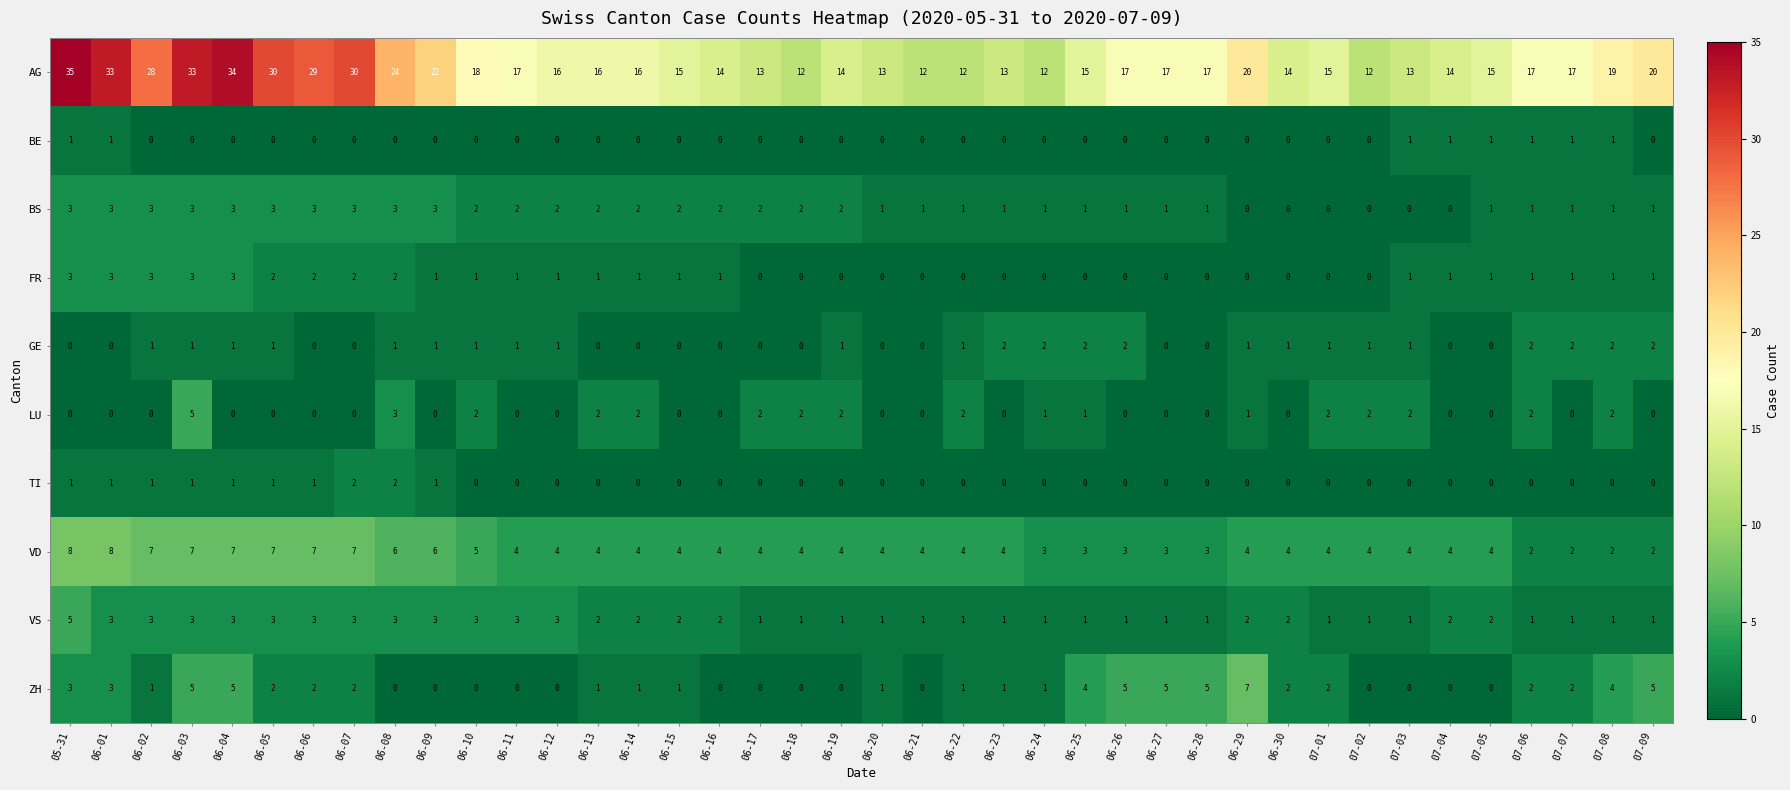

Which series has the widest spread of values?

AG